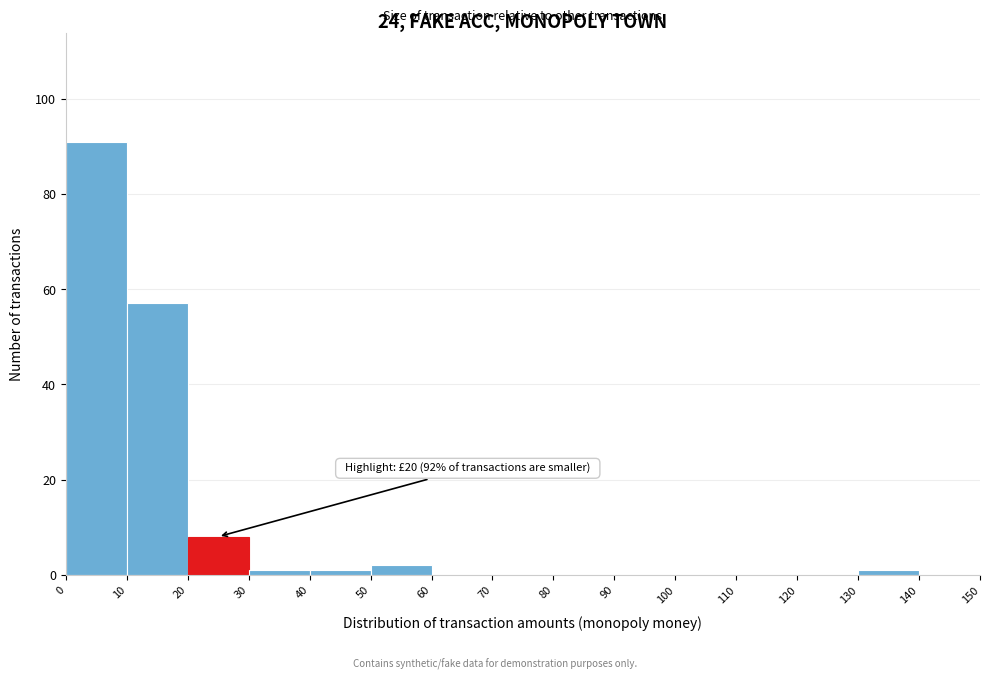

Which range on the x-axis has the tallest bar?

0 to 10